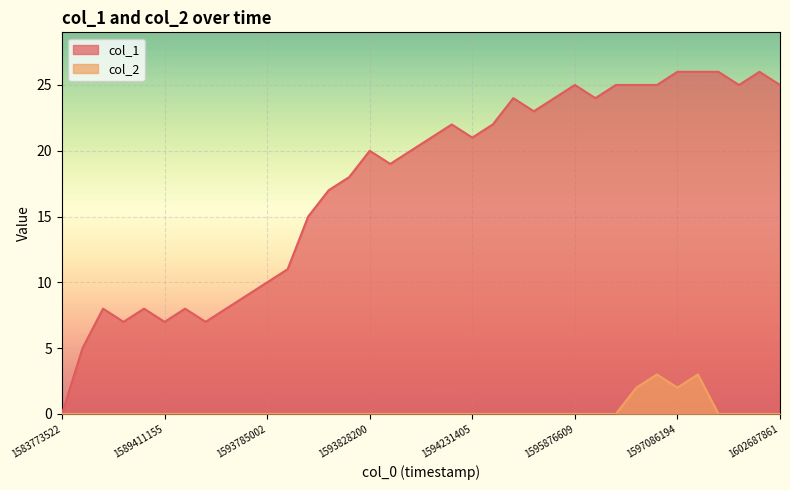

List the series in order of their overall mean, highest first.

col_1, col_2